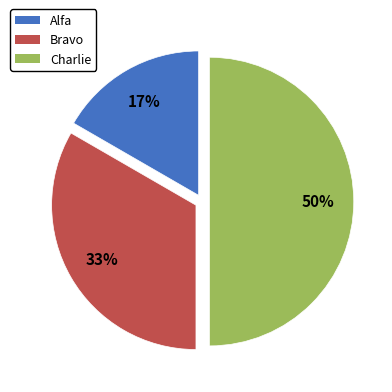

Rank the categories by value from lowest to highest.

Alfa, Bravo, Charlie